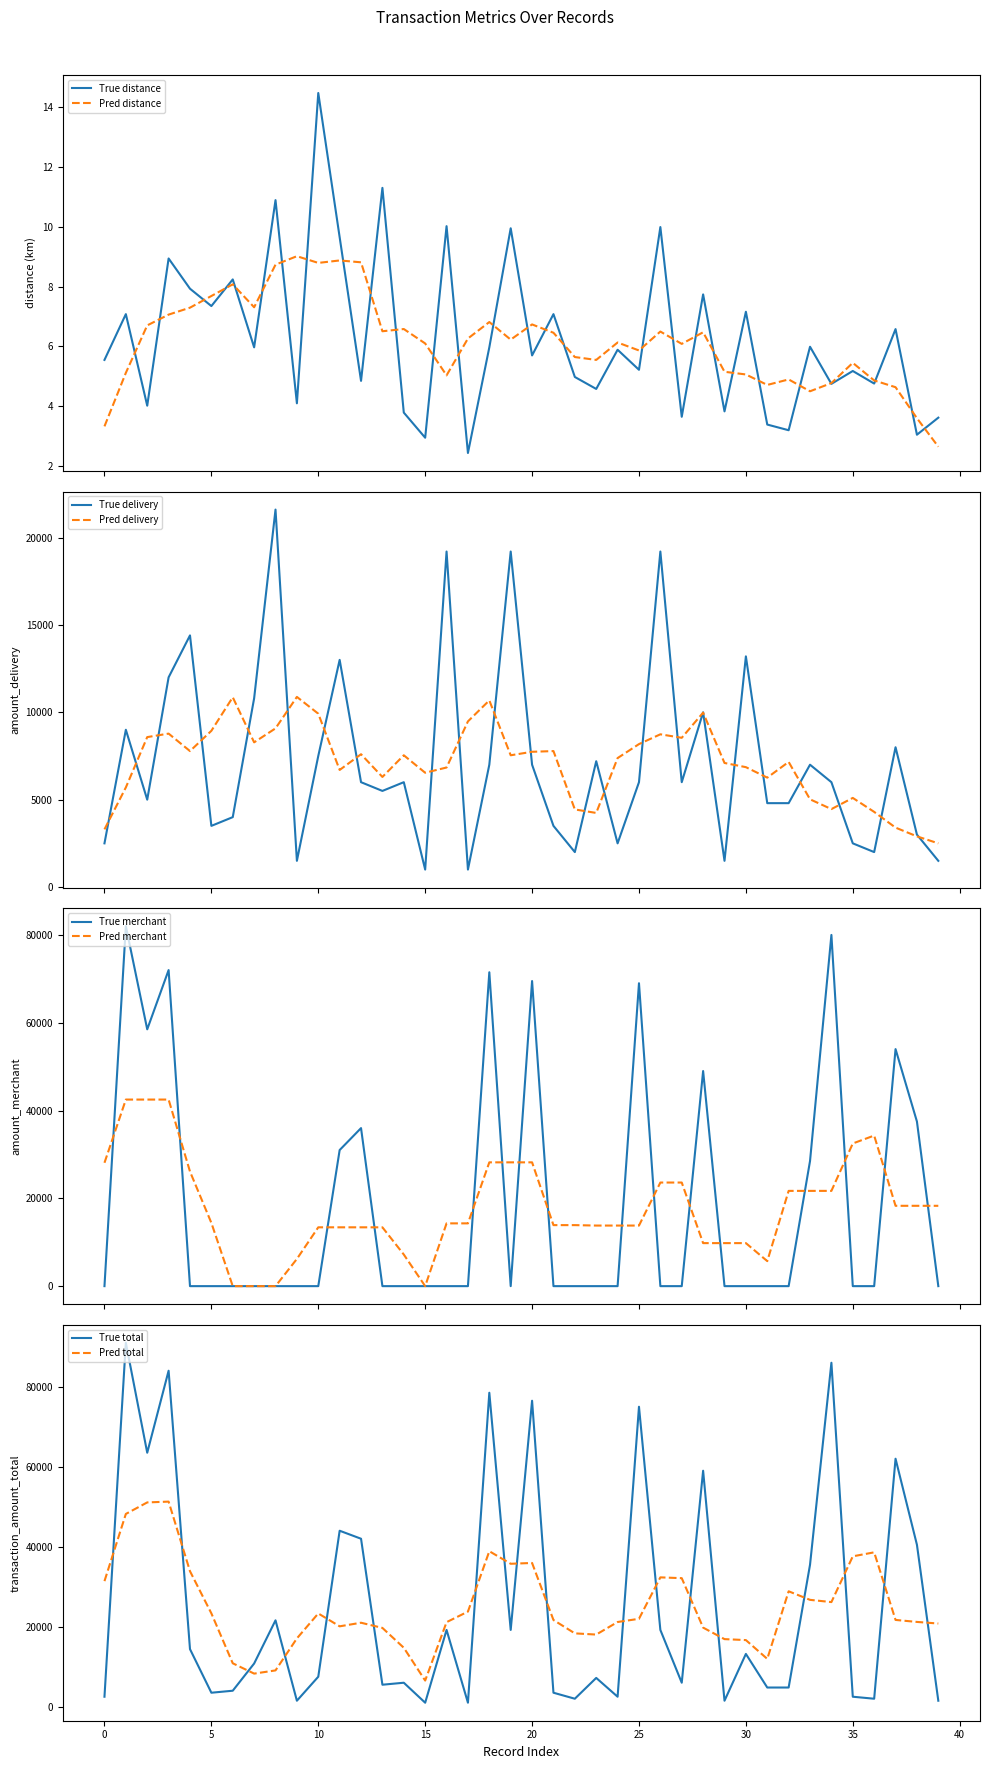

What is the minimum value for Pred distance?

2.7